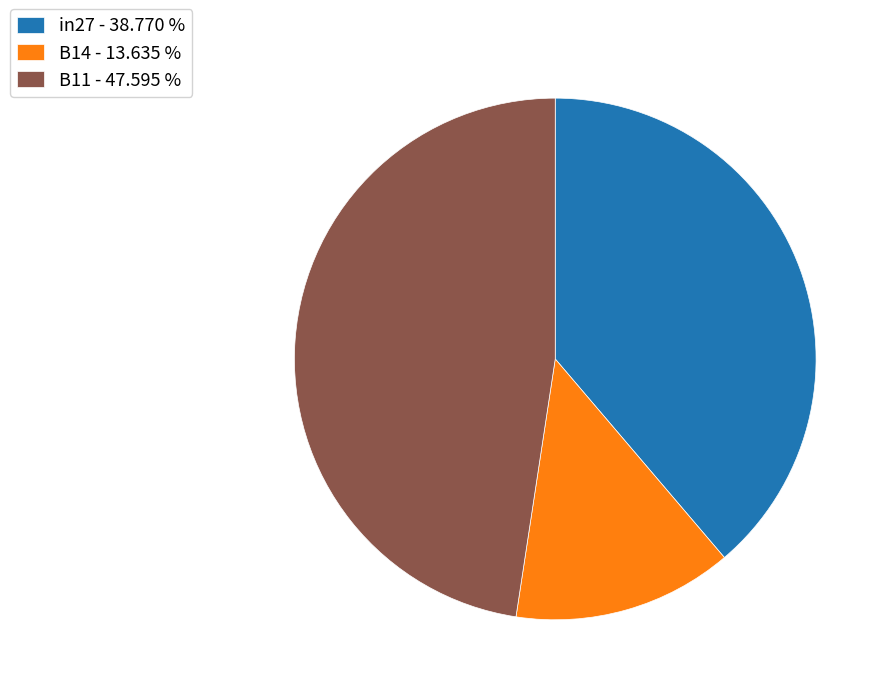

Count the number of slices in the pie.

3